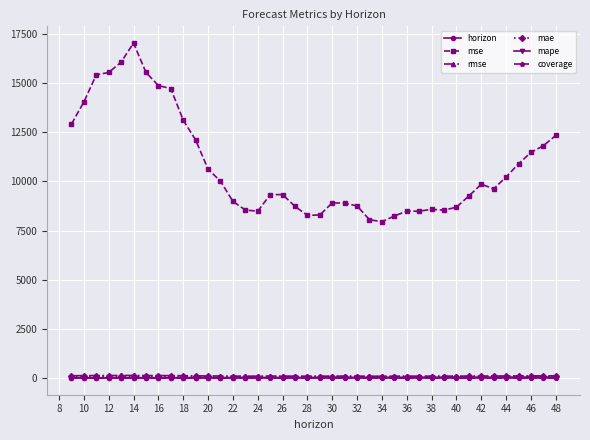

Which series has the widest spread of values?

mse